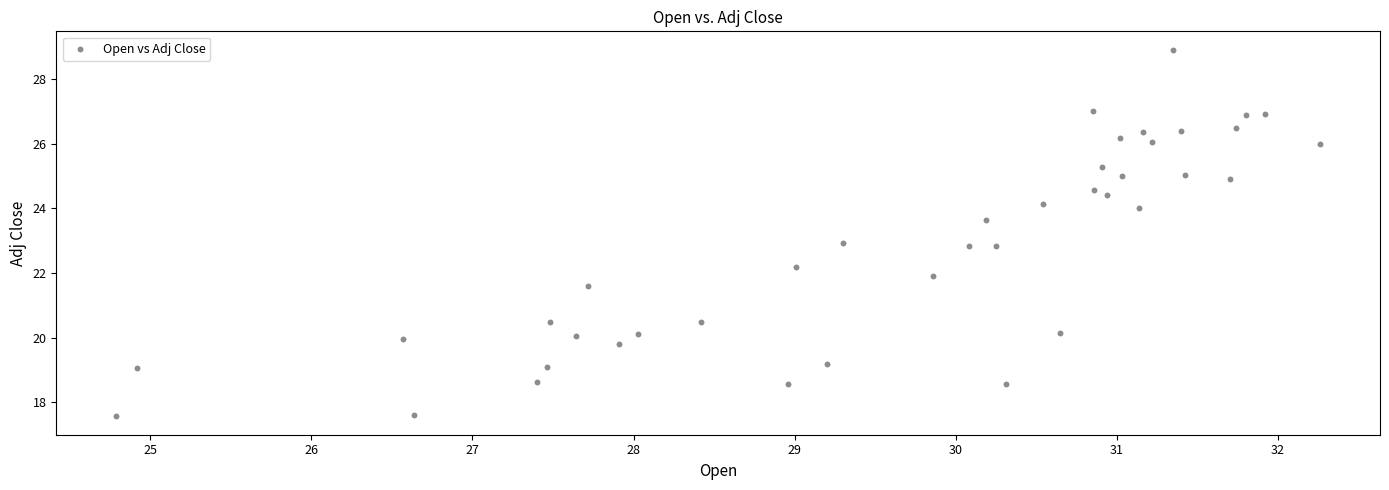

What is the range of Y values (max minus min)?

11.3